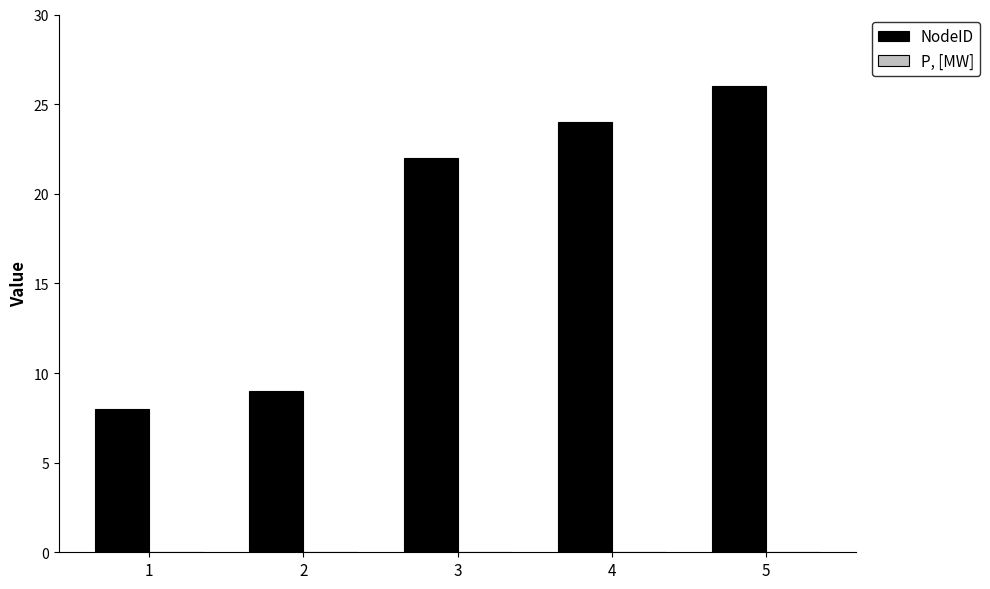

List the labels in order of value, largest first.

5, 4, 3, 2, 1